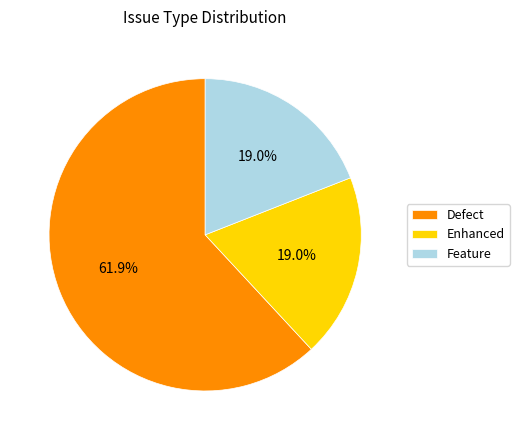

To the nearest percent, what percentage of the pie is Enhanced?

19%